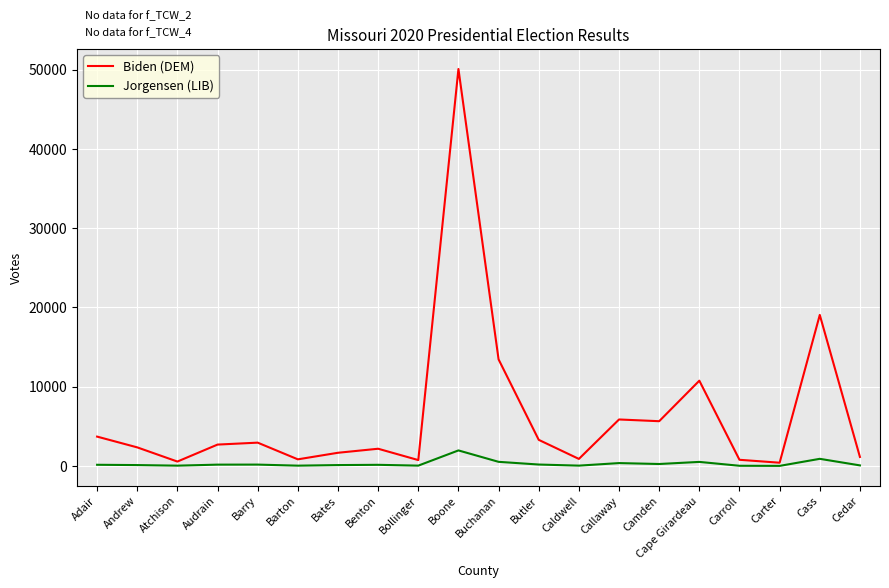

How many lines are shown in the chart?

2